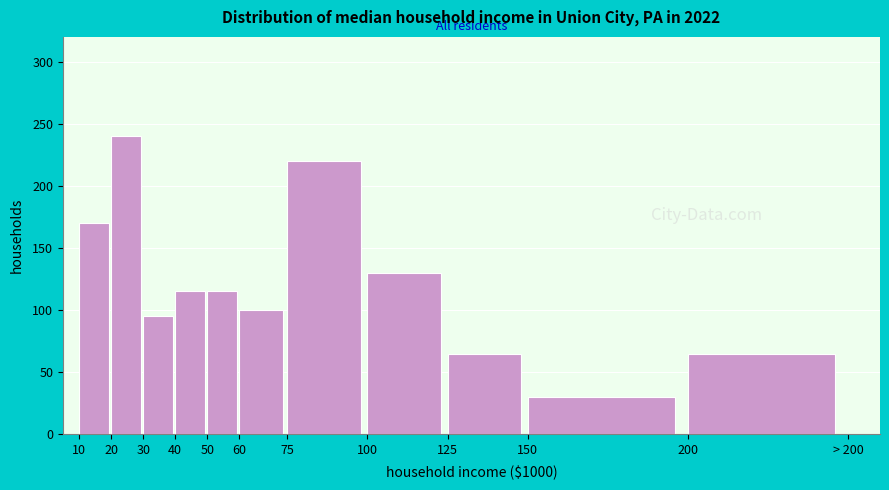

Reading left to right, list all the values displayed in this chart.

10=170	20=240	30=95	40=115	50=115	60=100	75=220	100=130	125=65	150=30	200=65